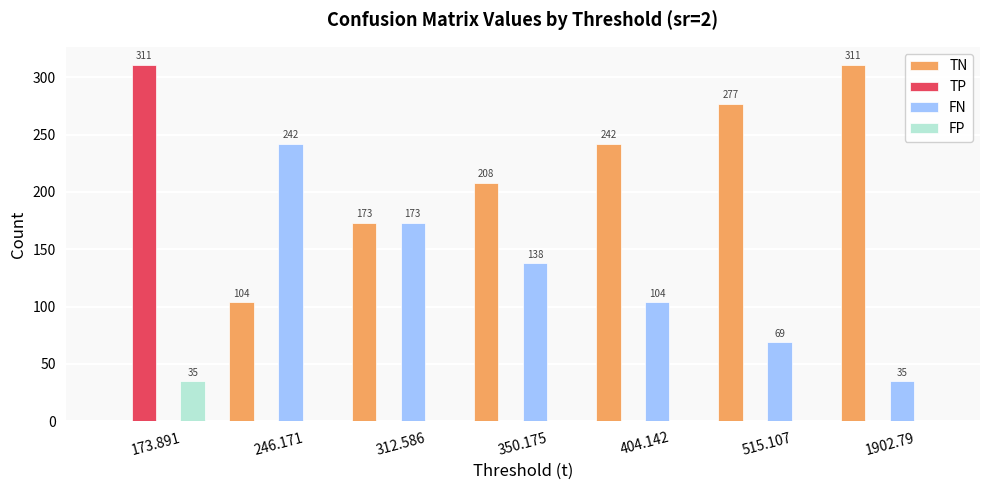

Is the value of TP at 1902.79 greater than the value of TN at 1902.79?

No